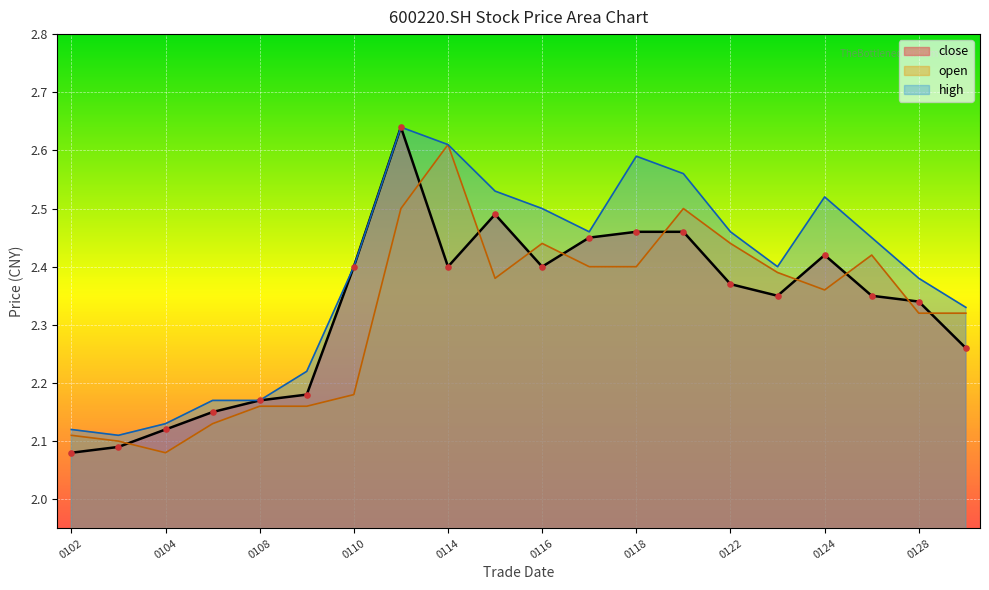

Which series reaches the minimum Y coordinate?

open